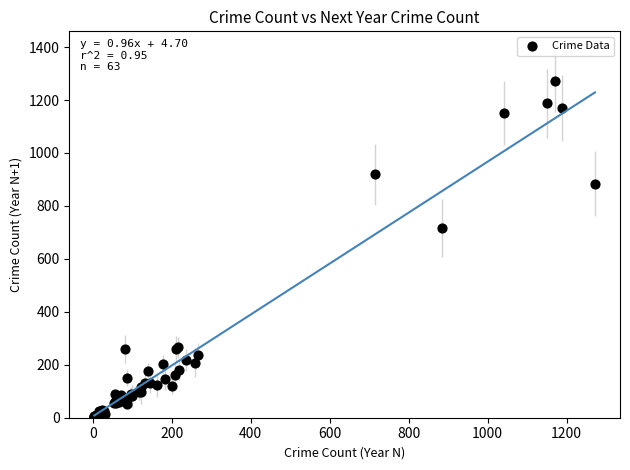

What Y value in the scatter plot is closest to 637?

716